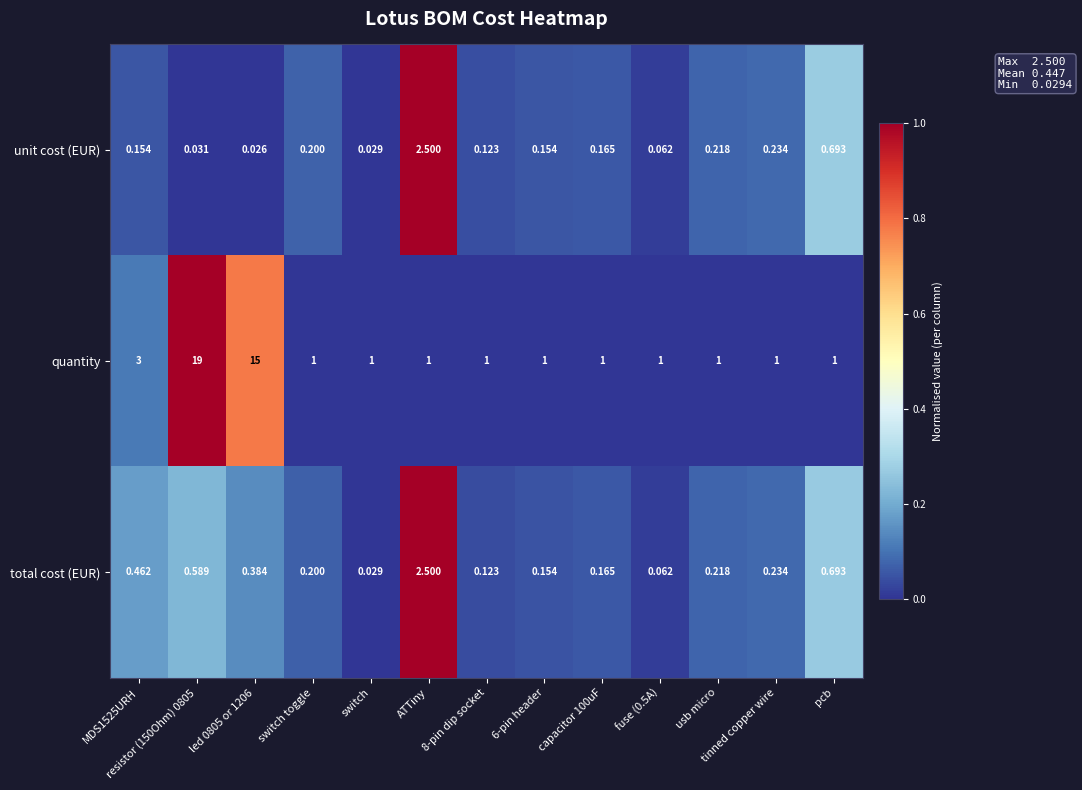

At which label is unit cost (EUR) closest to 1?

pcb